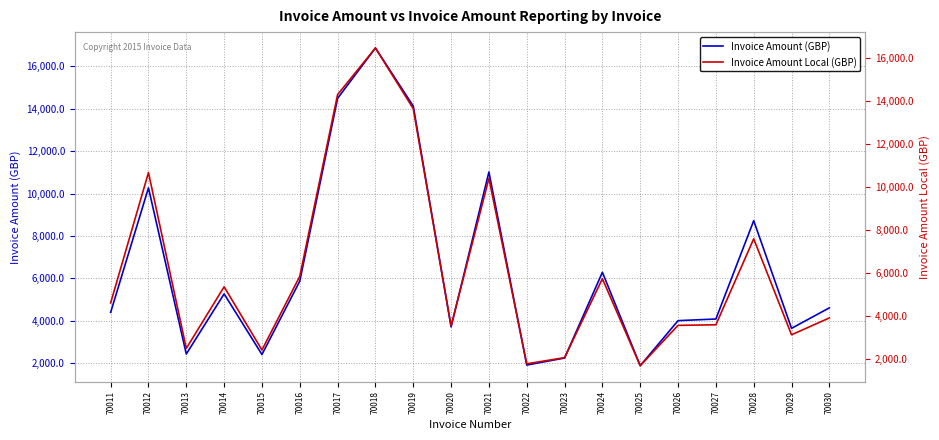

True or false: Invoice Amount Local (GBP) and Invoice Amount (GBP) cross at least once.

True